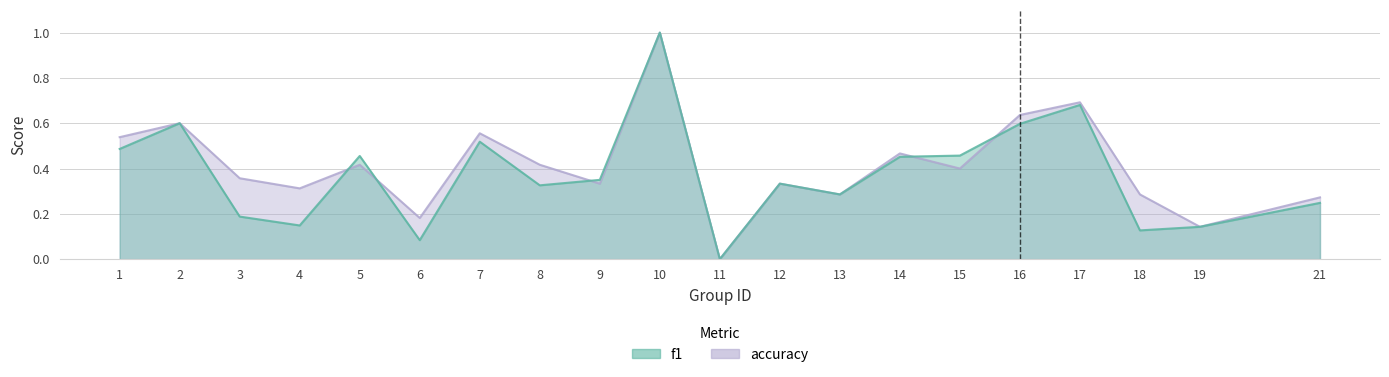

True or false: accuracy and f1 intersect in this chart.

True